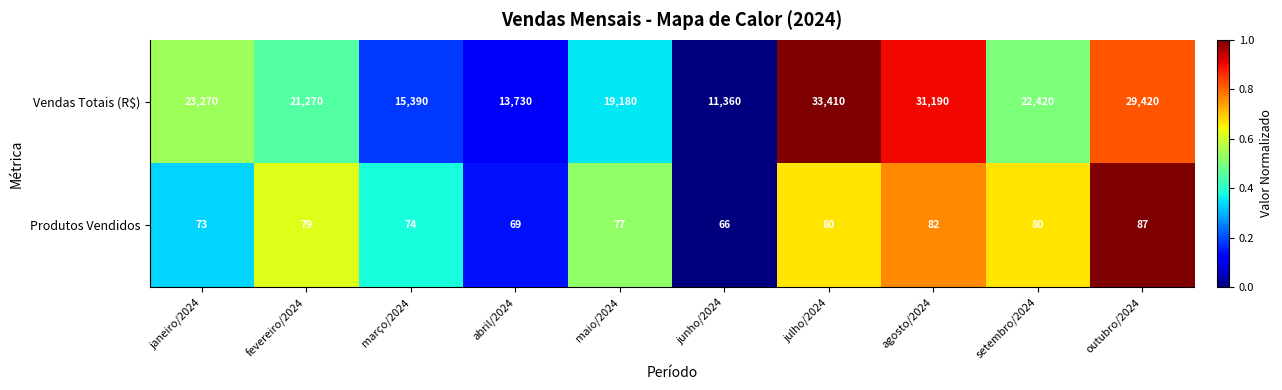

Which series has the largest range (max minus min)?

Vendas Totais (R$)